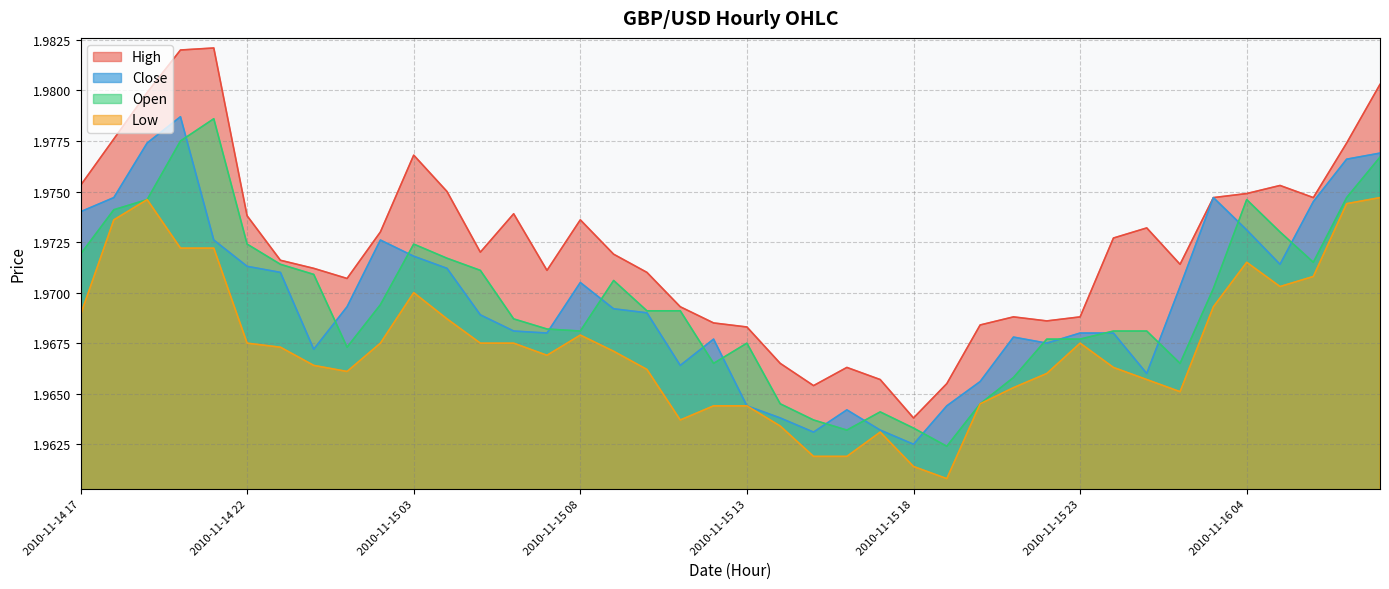

The Open series shows 0.8 at 2010-11-16 03. True or false?

False